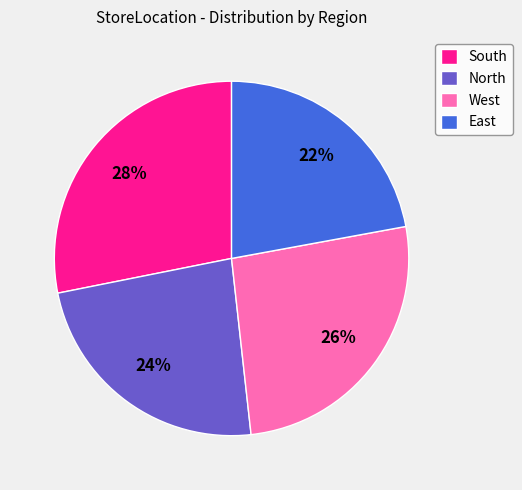

Which slice is the smallest?

East